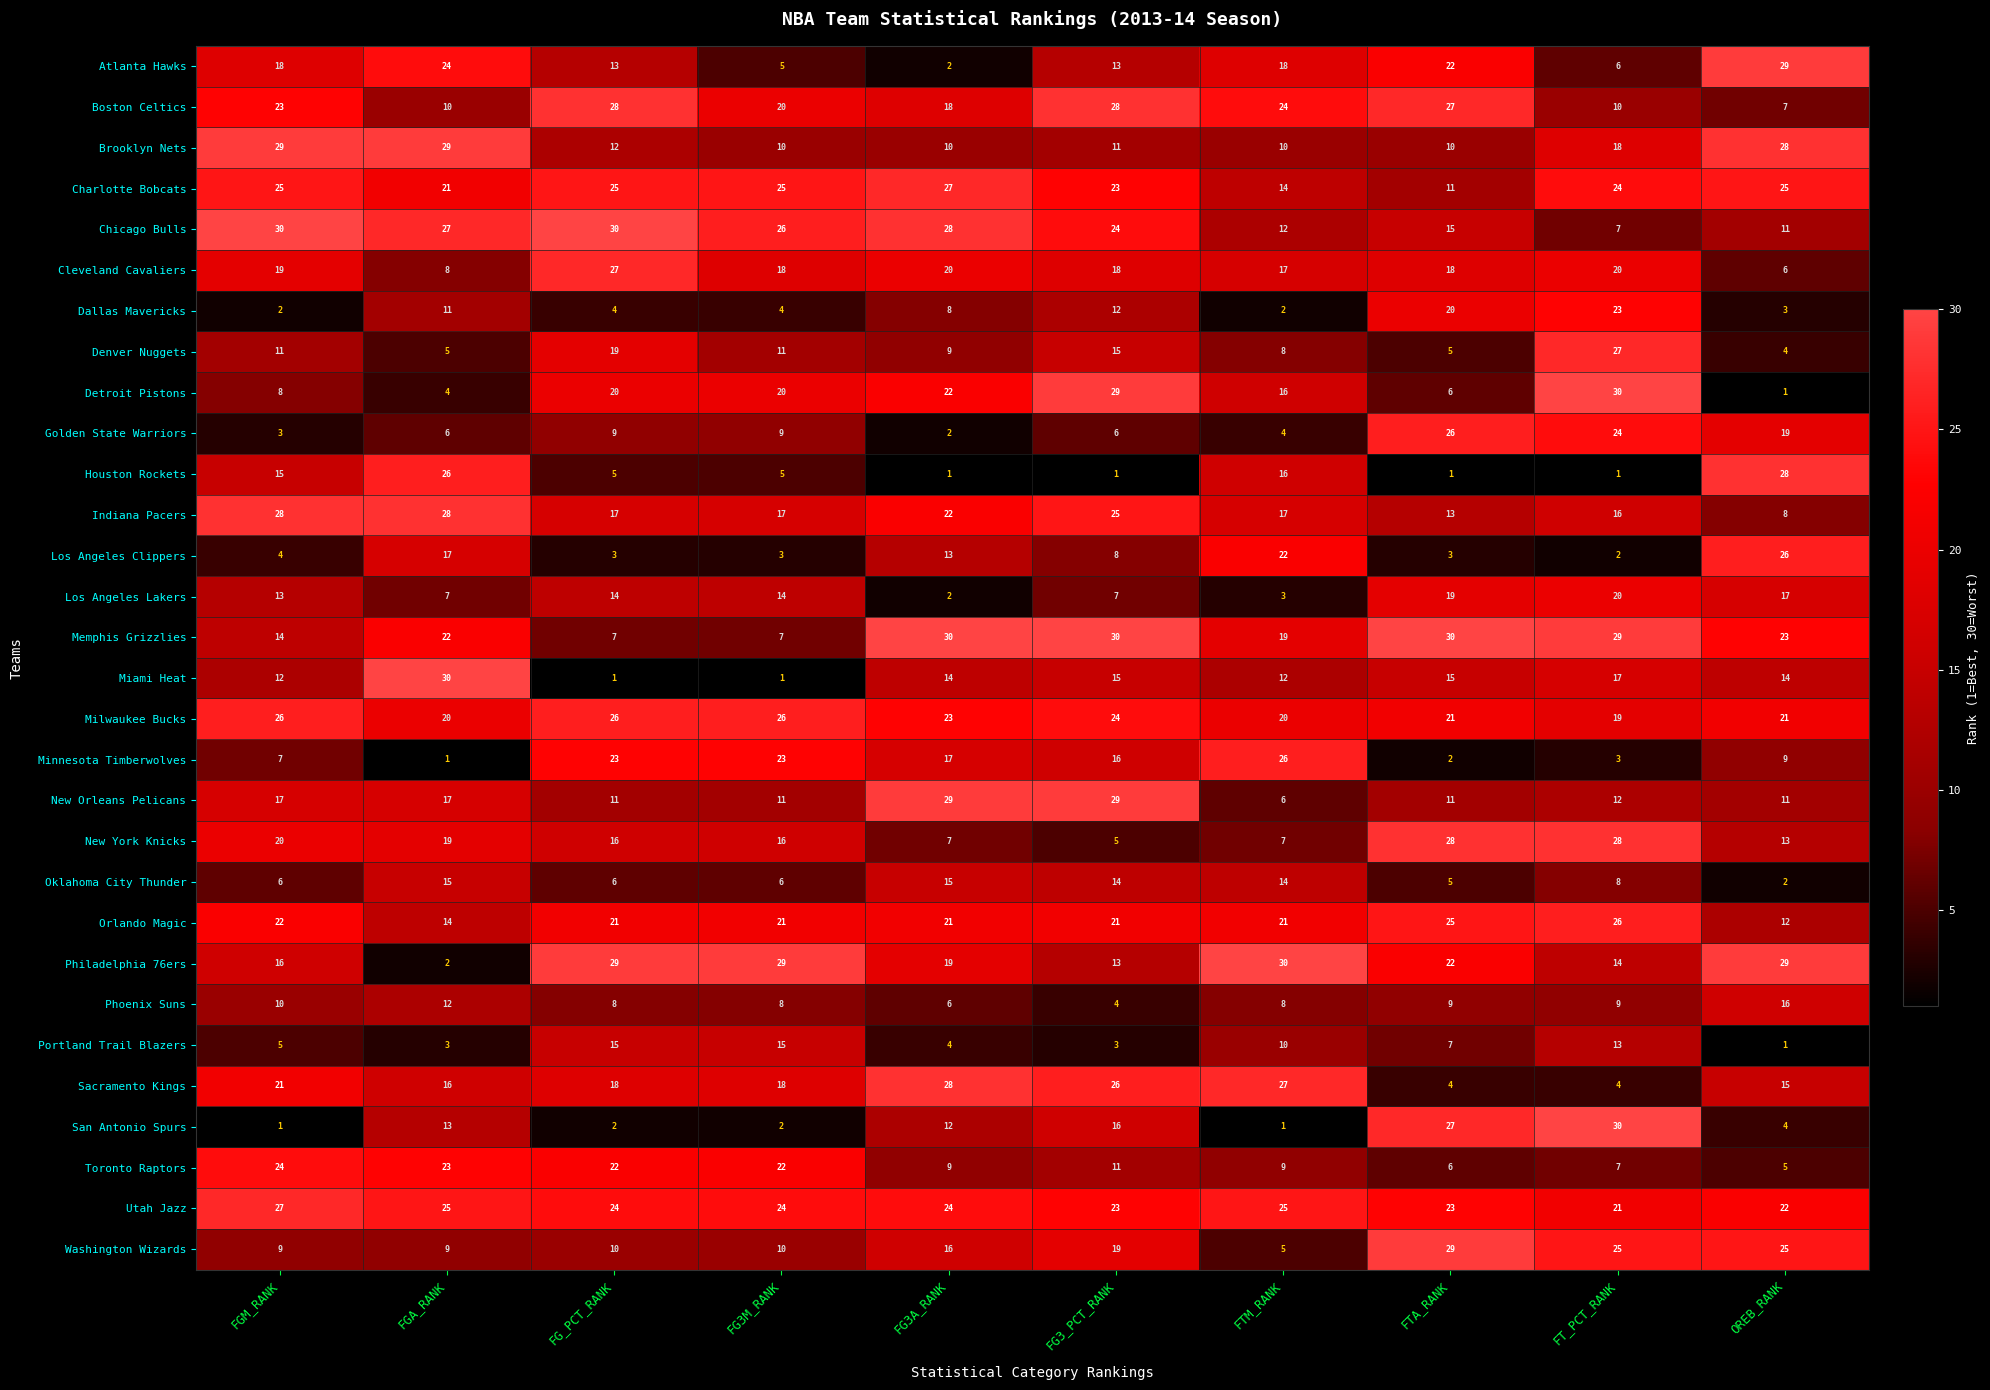

Count the number of data series in this chart.

30